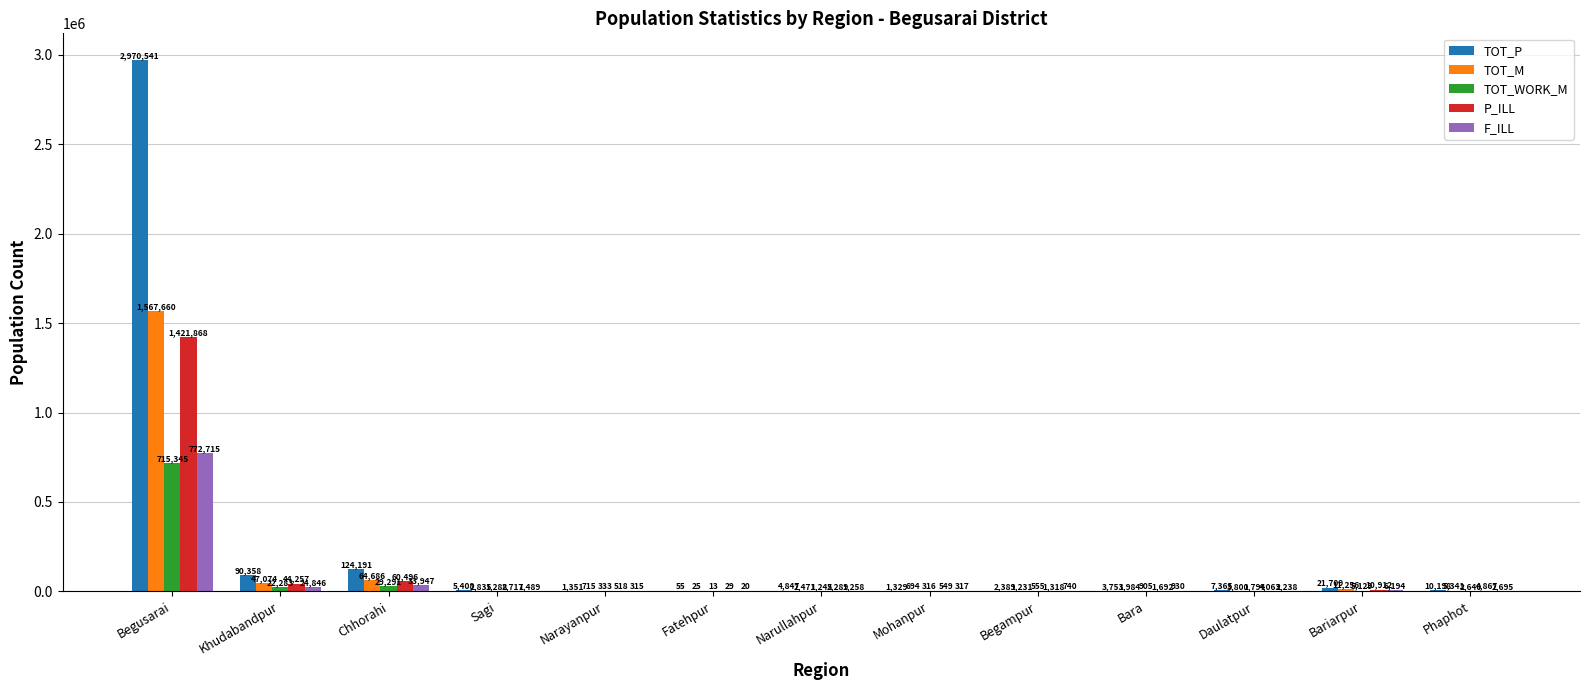

At which category does the chart reach its peak across all series?

Begusarai